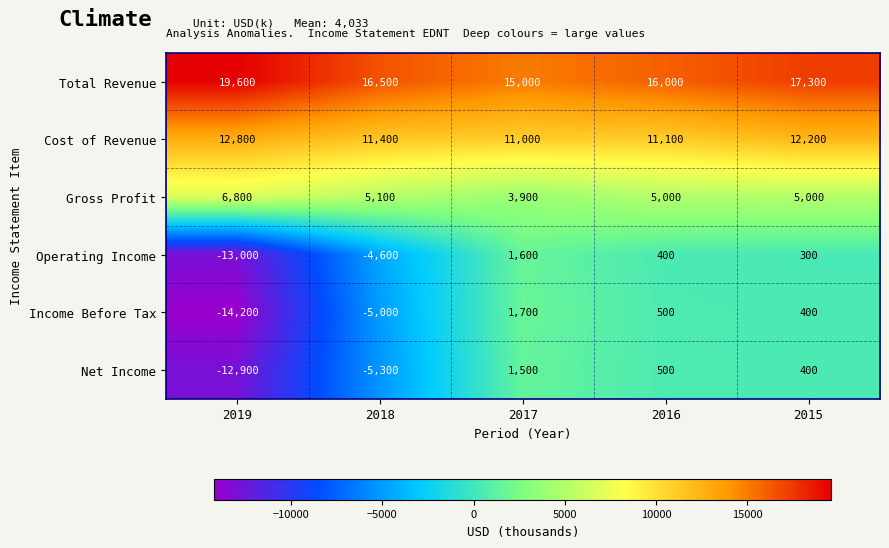

Which category has the lowest value across all series?

2019